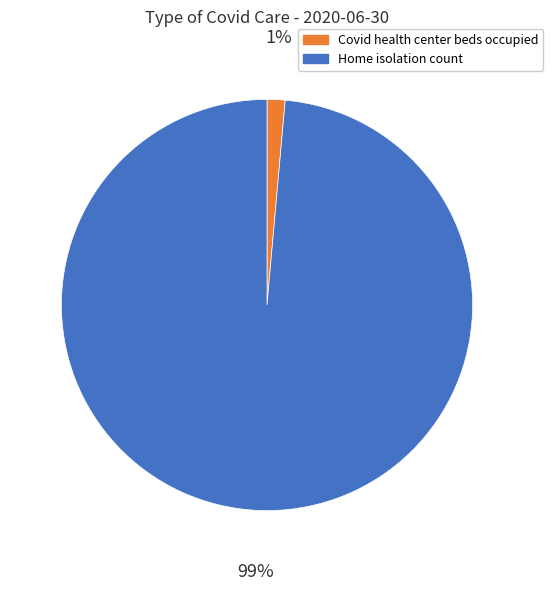

Do Home isolation count and Covid health center beds occupied together represent more than half of the pie?

Yes